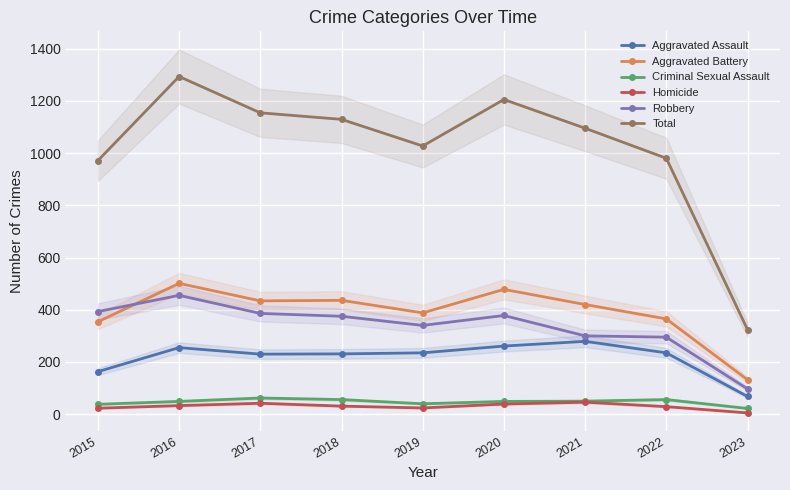

The value of Homicide at 2016 is 16. True or false?

False